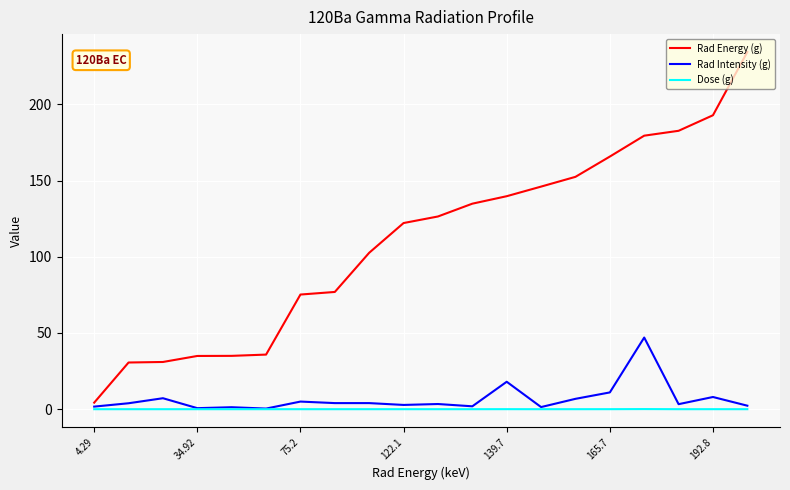

What is the greatest value displayed?

234.3